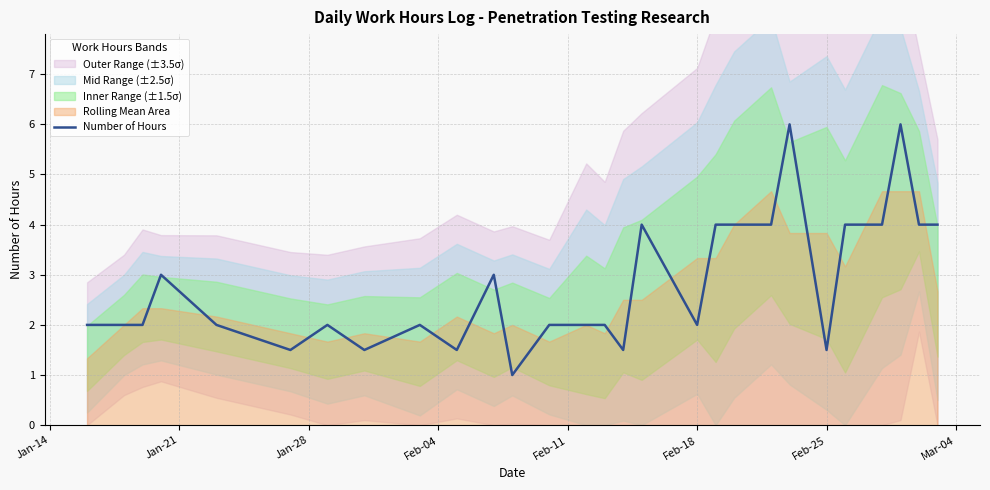

True or false: Number of Hours has a value of 2.6 at Feb-25.

False